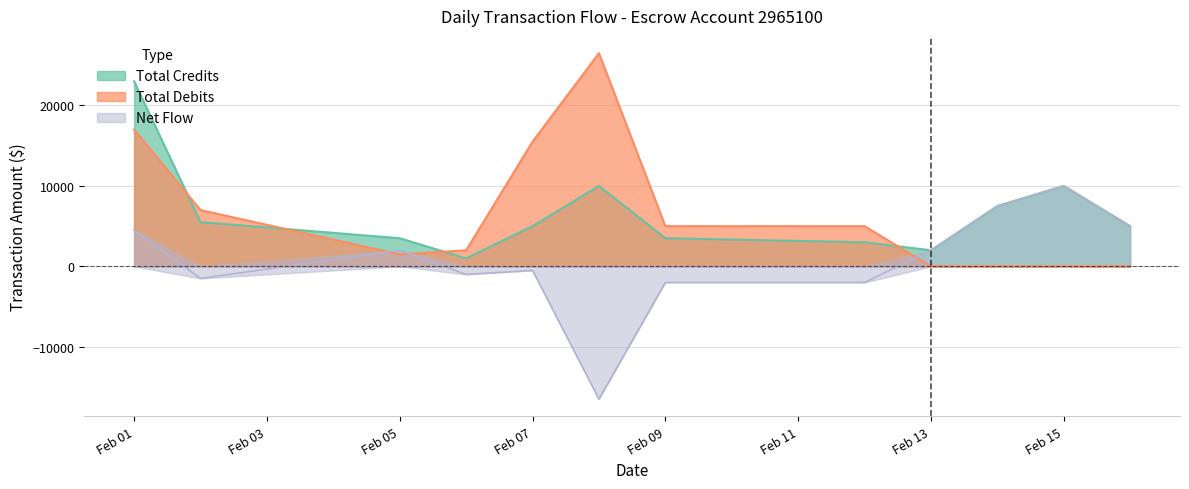

How many interior local valleys does the Net Flow series have?

3